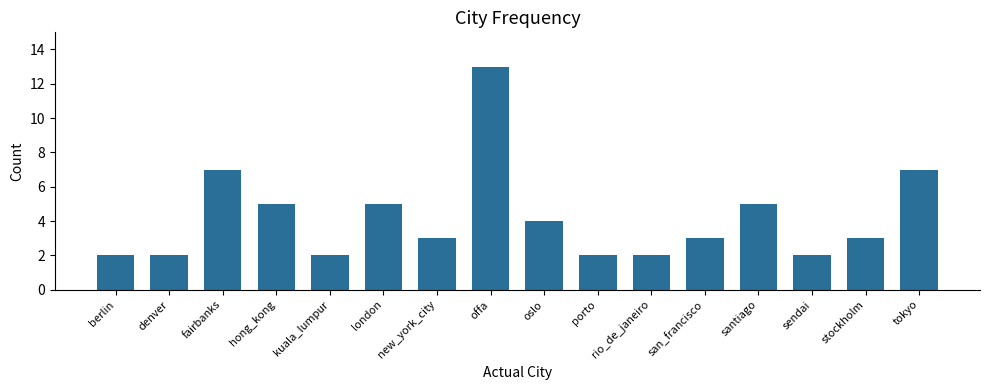

Reading left to right, what are all the values shown in this chart?

berlin=2	denver=2	fairbanks=7	hong_kong=5	kuala_lumpur=2	london=5	new_york_city=3	offa=13	oslo=4	porto=2	rio_de_janeiro=2	san_francisco=3	santiago=5	sendai=2	stockholm=3	tokyo=7